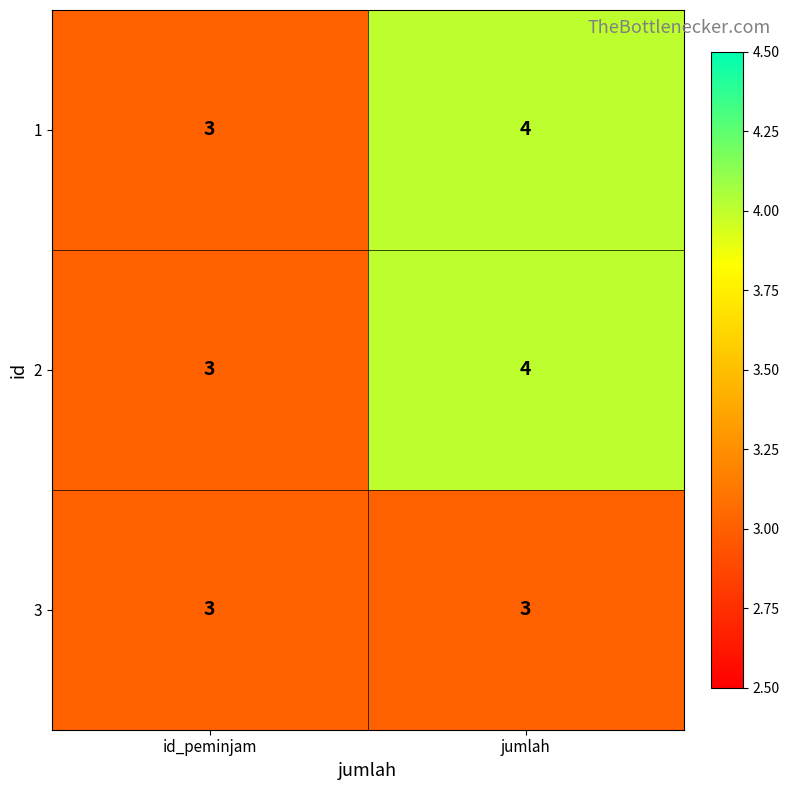

The value of 1 at id_peminjam is 3. True or false?

True